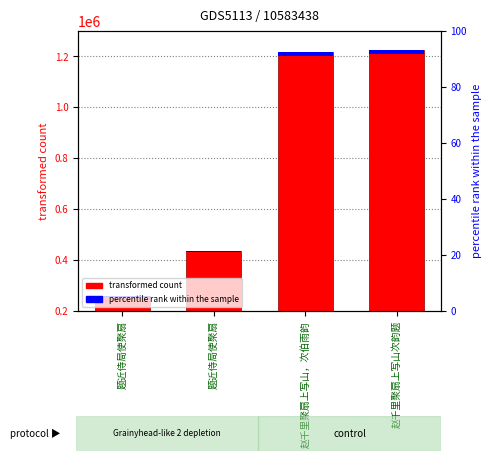

At which label does the data first exceed 1219216?

赵千里聚扇上写山次韵题